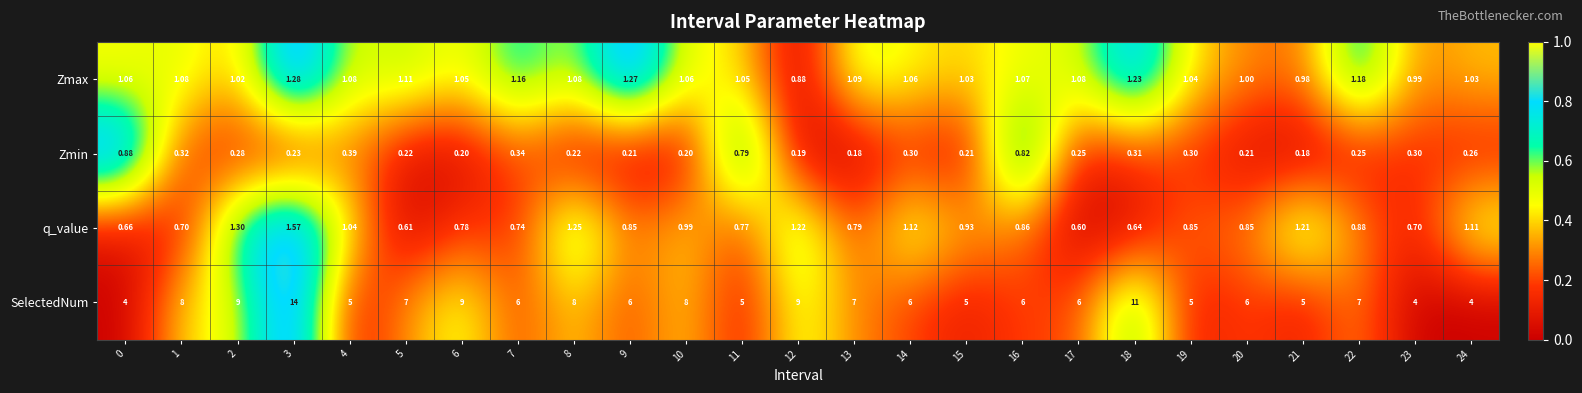

What is the spread (max minus min) of values at 5?

6.8